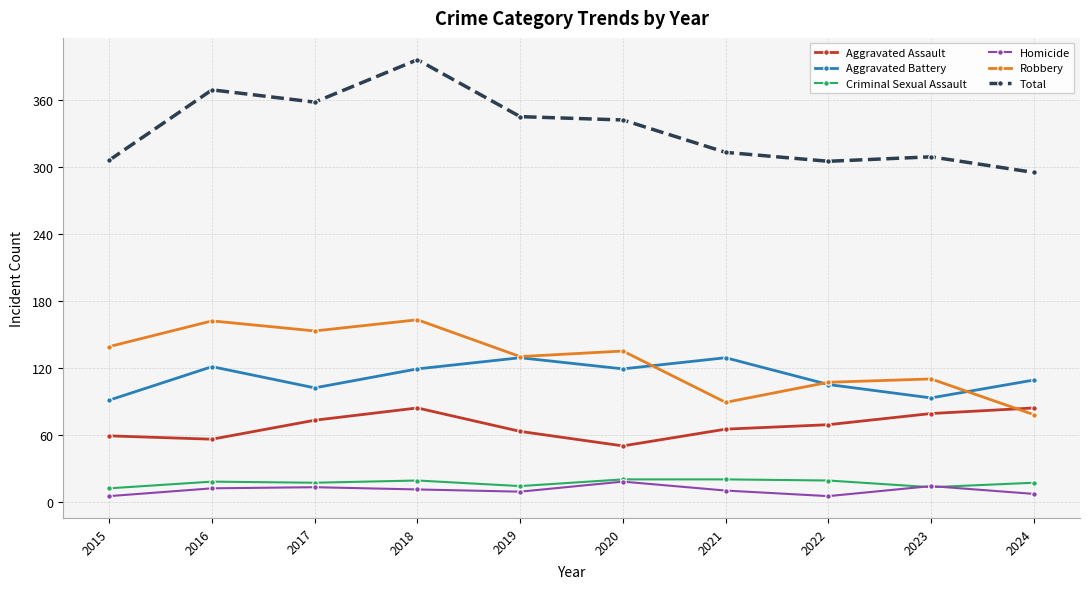

In Homicide, how many points are higher than both neighbors (excluding endpoints)?

3